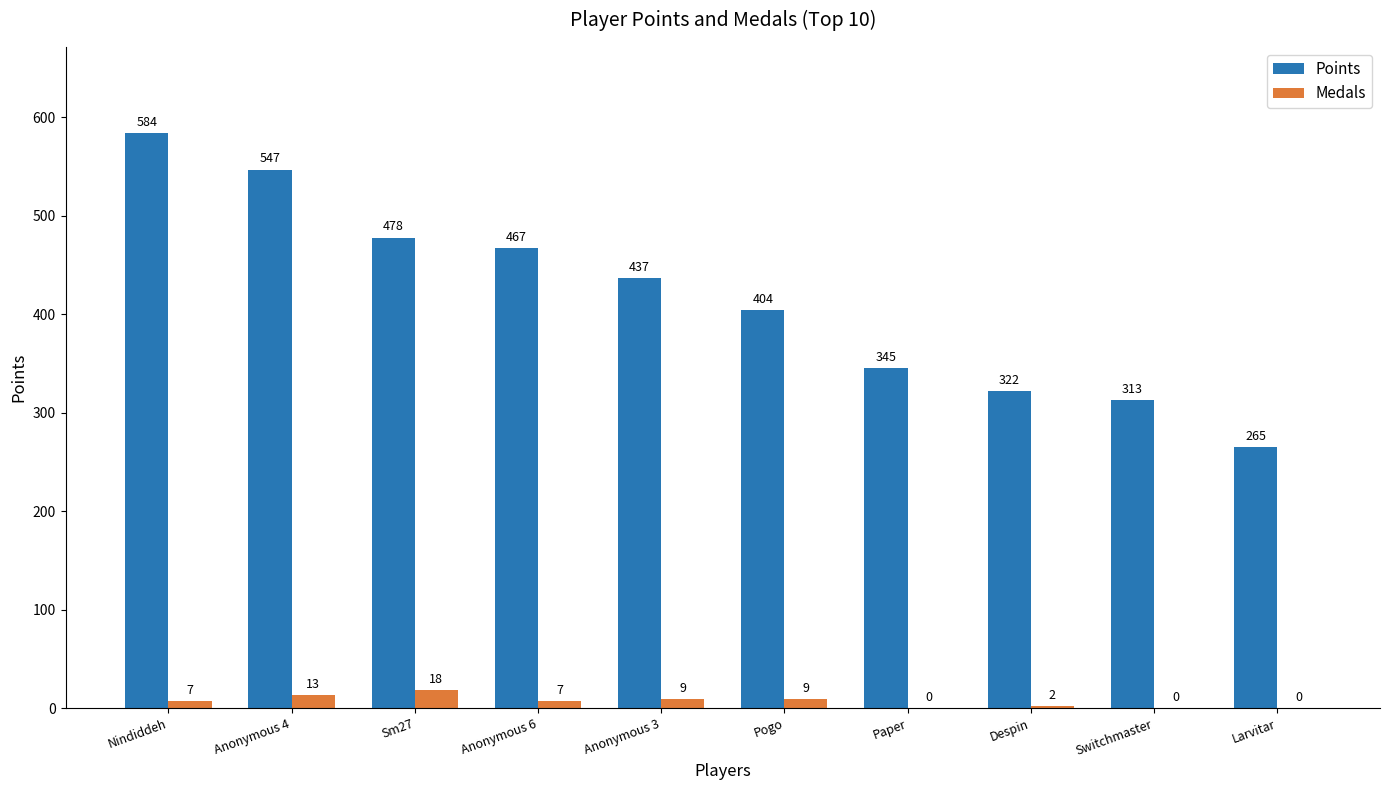

What is the sum of the Medals values at Paper and Pogo?

9